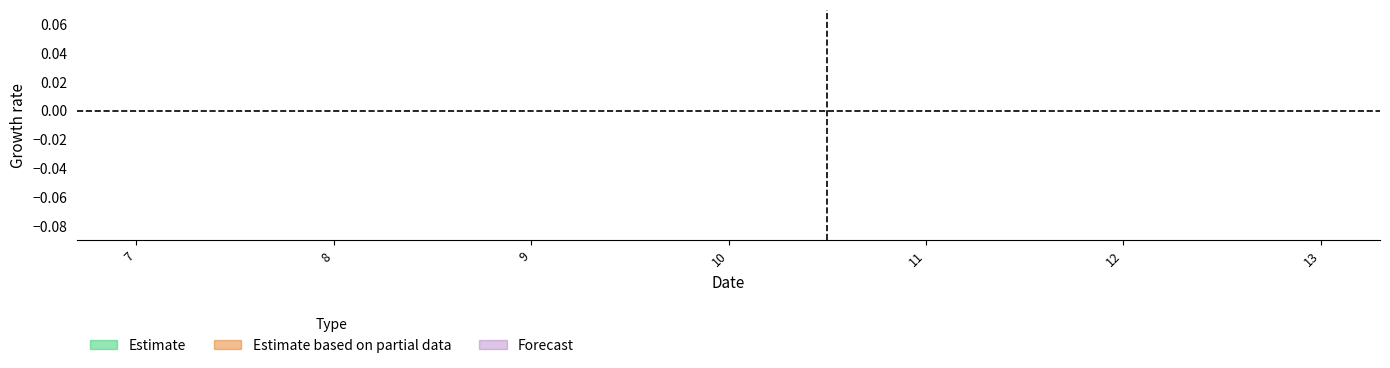

How many data points does each series have?

4